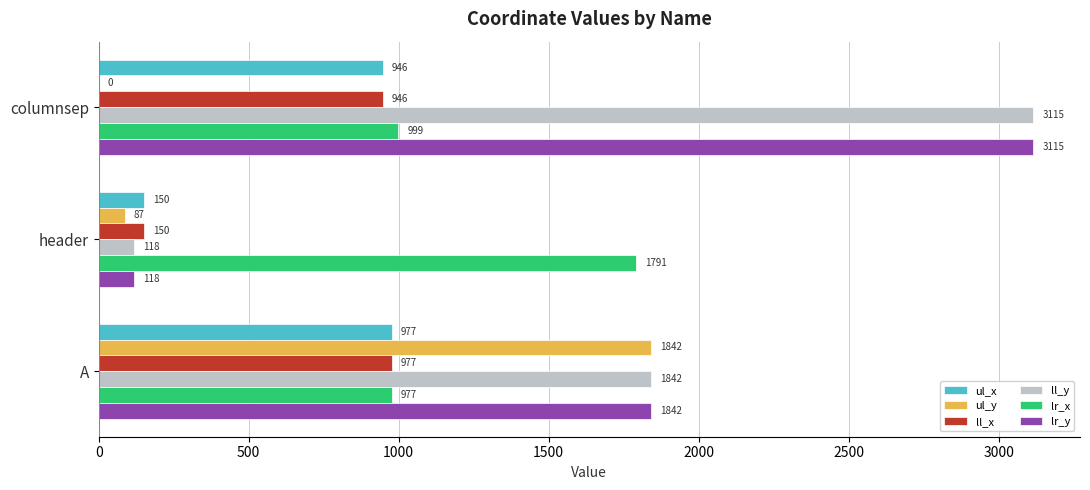

What is the maximum value for lr_y?

3115